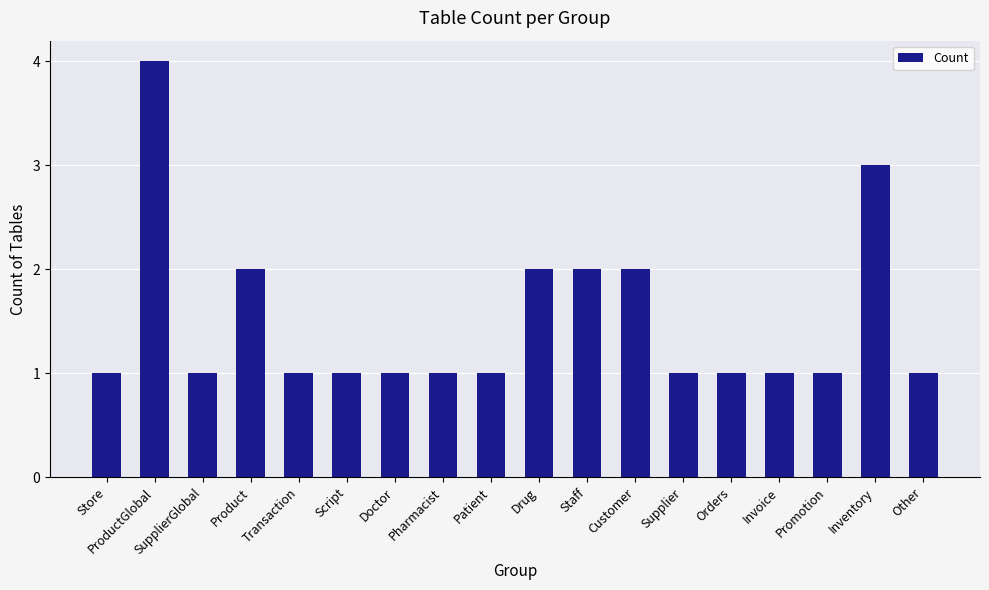

True or false: the data shows 2 at Staff.

True